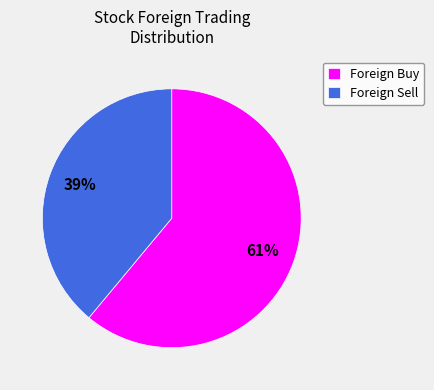

Combined, do Foreign Sell and Foreign Buy account for over 50%?

Yes